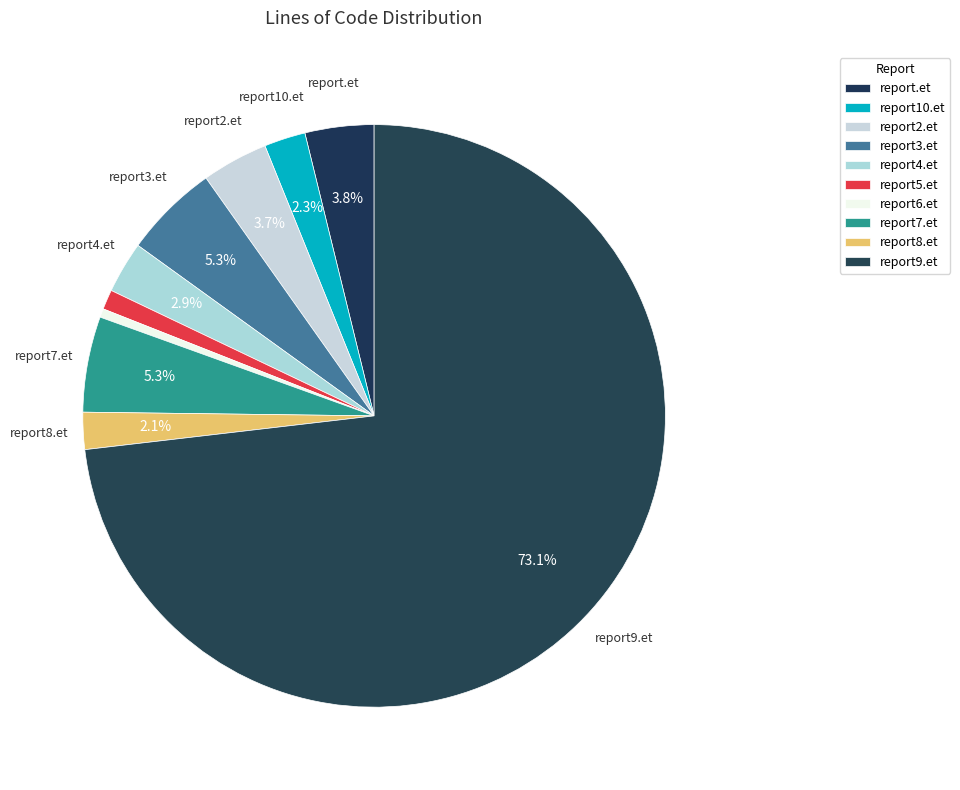

Is there any slice that represents more than half of the pie?

Yes